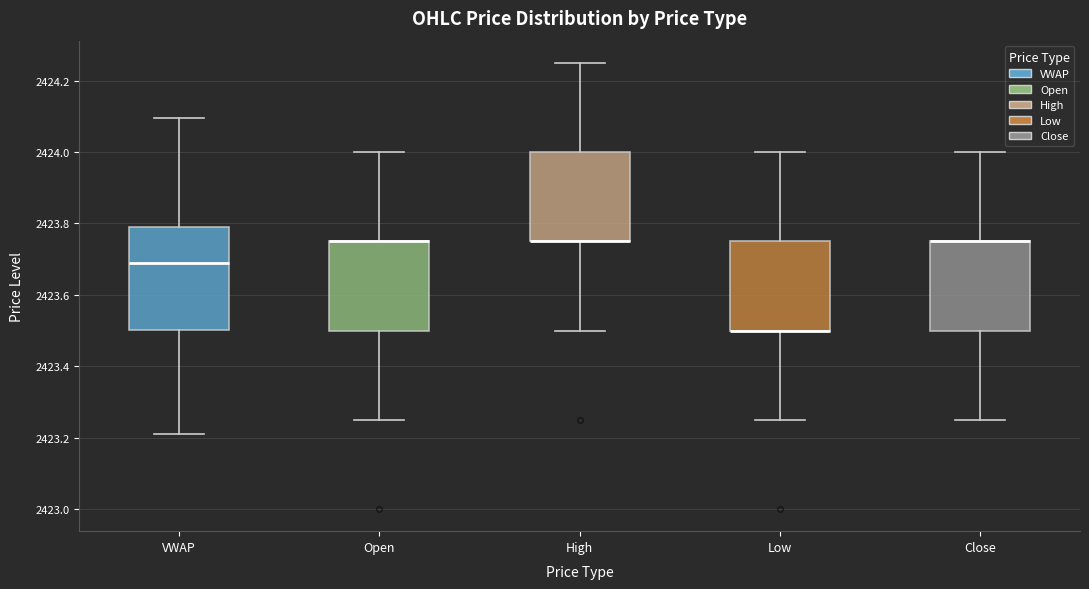

Reading left to right, read every box against the y-axis: the position of its median line, the range the box covers, and the ends of its whiskers. The values are not printed on the chart, so give them approximately, as read against the axis.

VWAP: median 2423.70, box 2423.50 to 2423.78, whiskers 2423.22 to 2424.10
Open: median 2423.76 (drawn on the box's upper edge), box 2423.50 to 2423.76, whiskers 2423.26 to 2424.00
High: median 2423.76 (drawn on the box's lower edge), box 2423.76 to 2424.00, whiskers 2423.50 to 2424.26
Low: median 2423.50 (drawn on the box's lower edge), box 2423.50 to 2423.76, whiskers 2423.26 to 2424.00
Close: median 2423.76 (drawn on the box's upper edge), box 2423.50 to 2423.76, whiskers 2423.26 to 2424.00